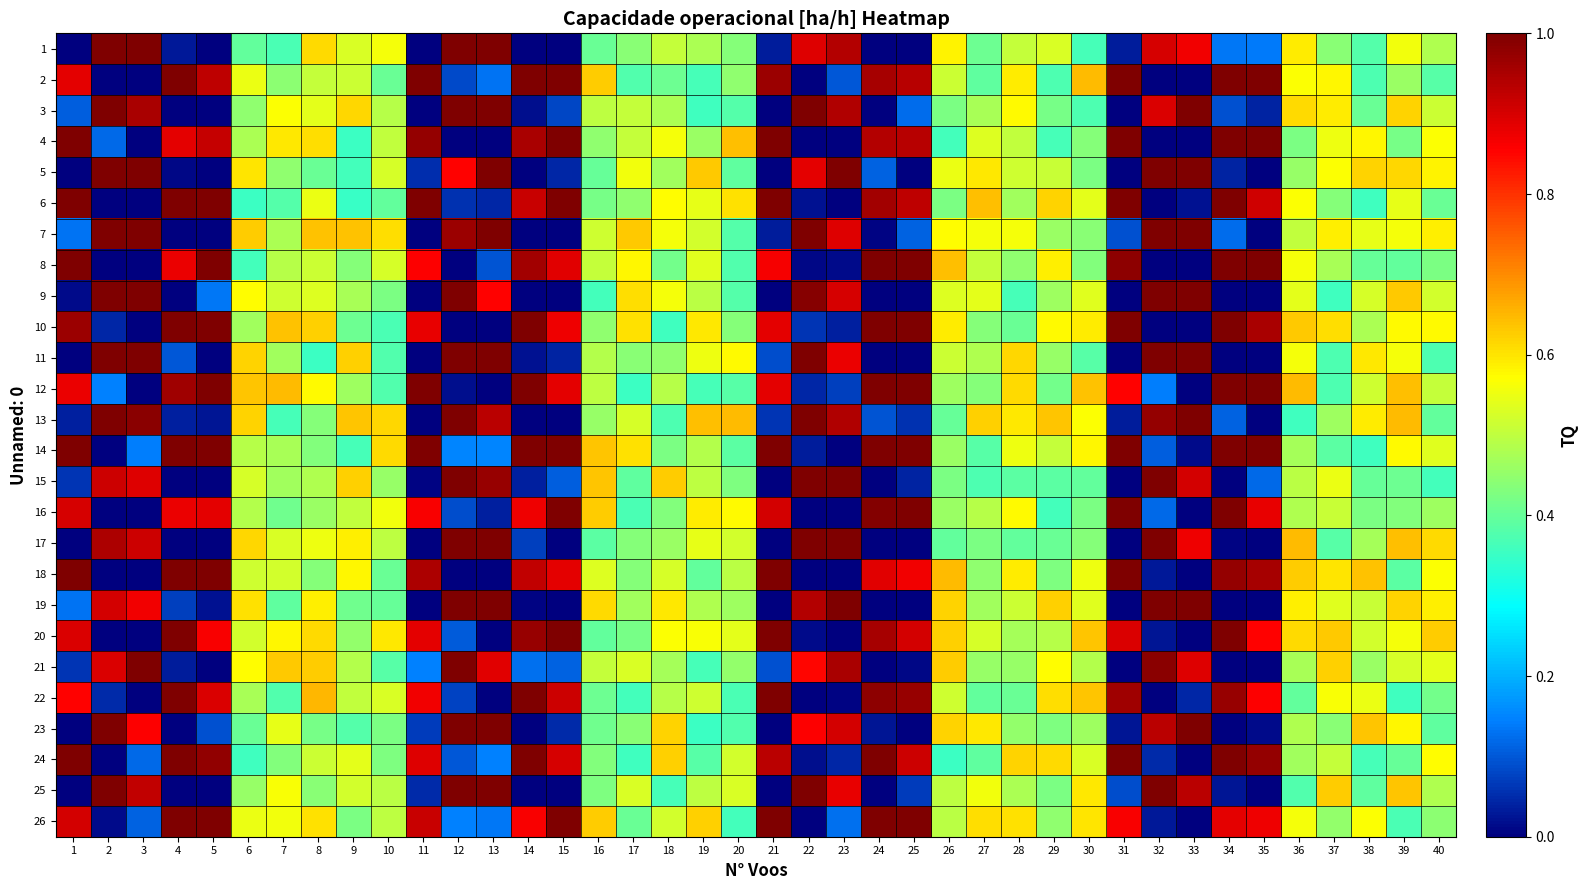

Which series changed the most between 20 and 40?

13